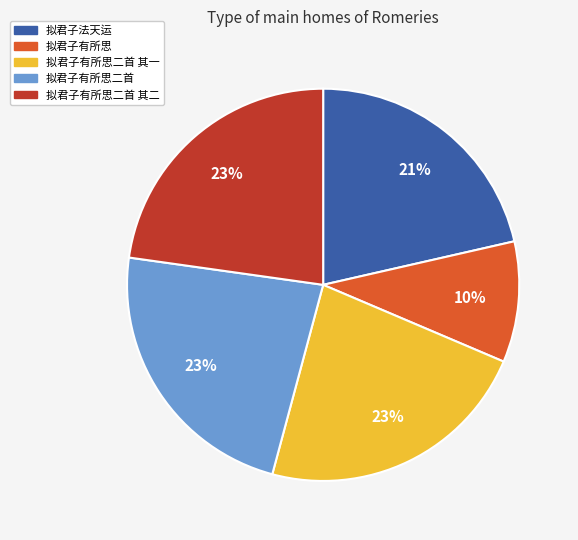

How many segments does this pie chart have?

5